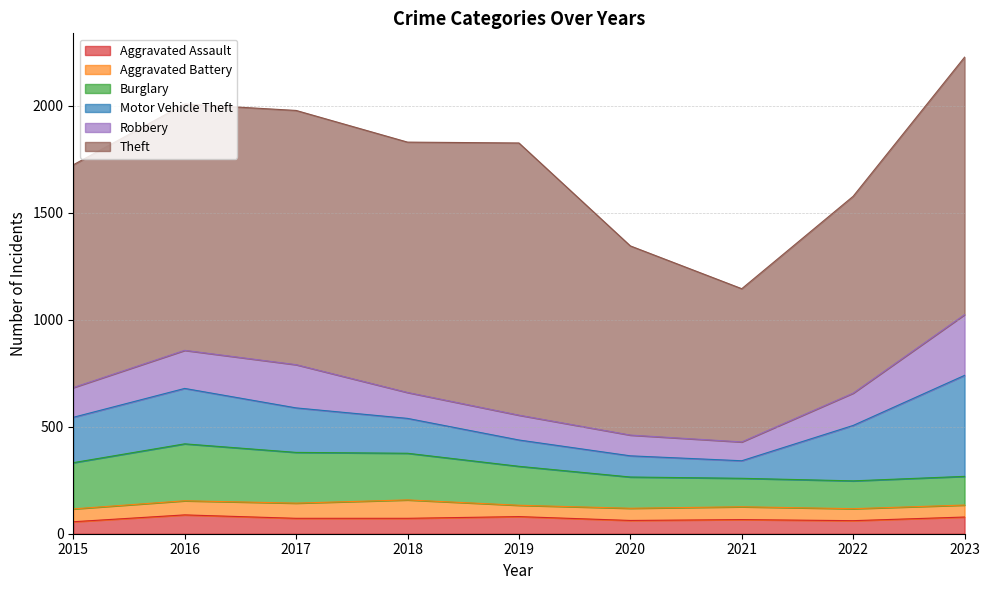

Read the Robbery value at 2016, to the nearest 5.

180